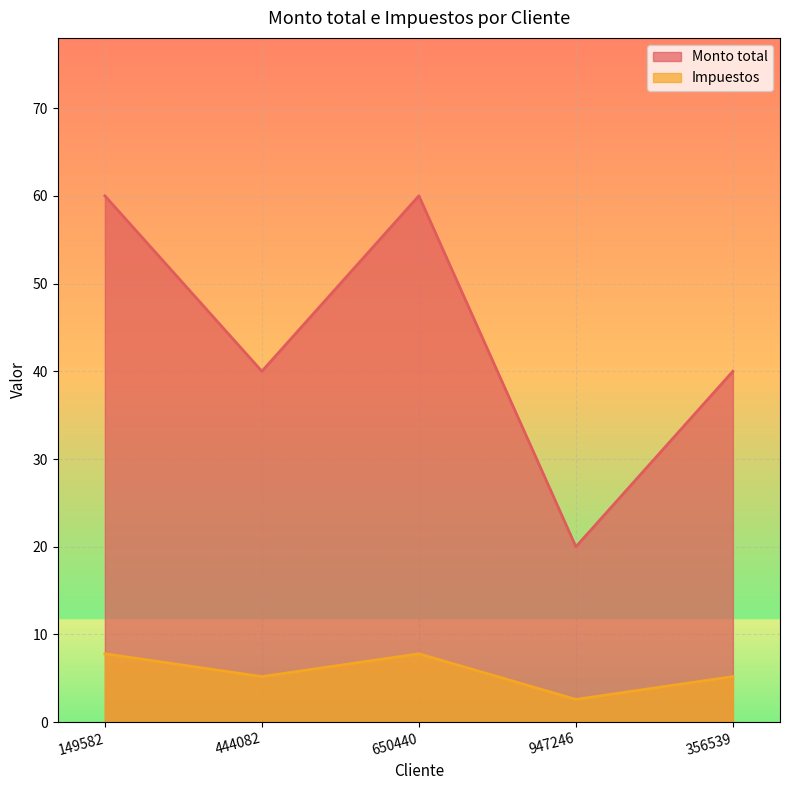

Rank the categories by Monto total value from highest to lowest.

149582, 650440, 444082, 356539, 947246